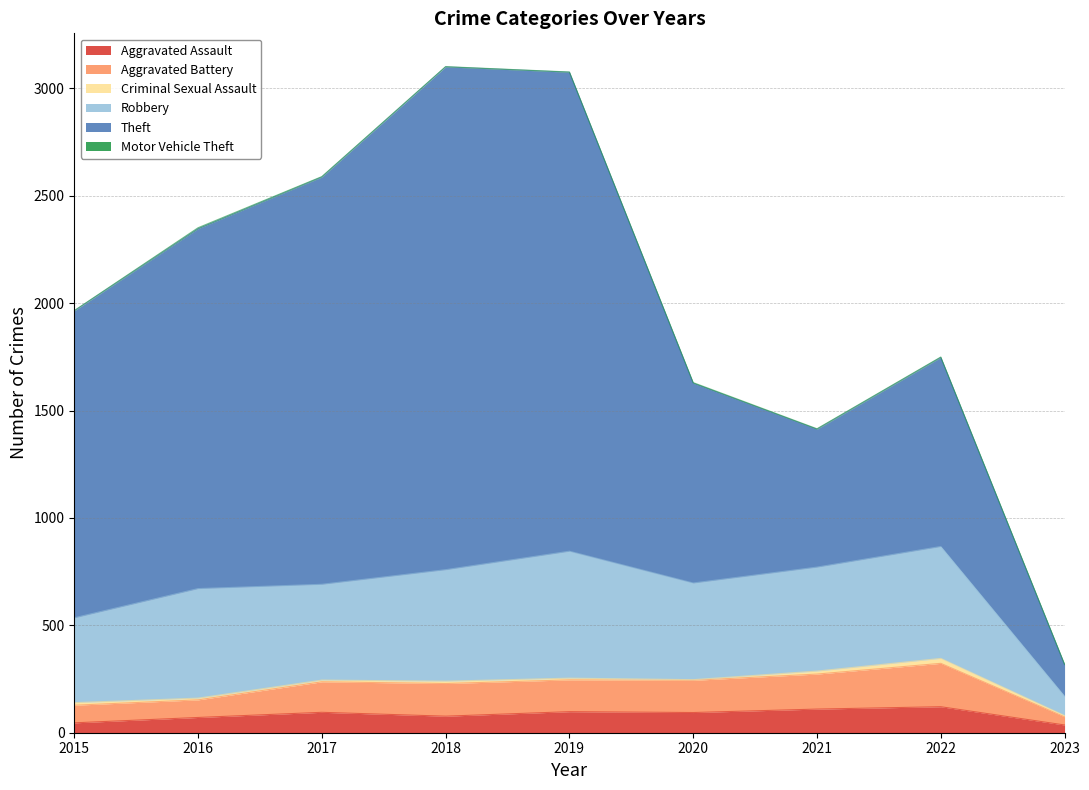

At 2022, list the series in order from largest to smallest.

Theft, Robbery, Aggravated Battery, Aggravated Assault, Criminal Sexual Assault, Motor Vehicle Theft